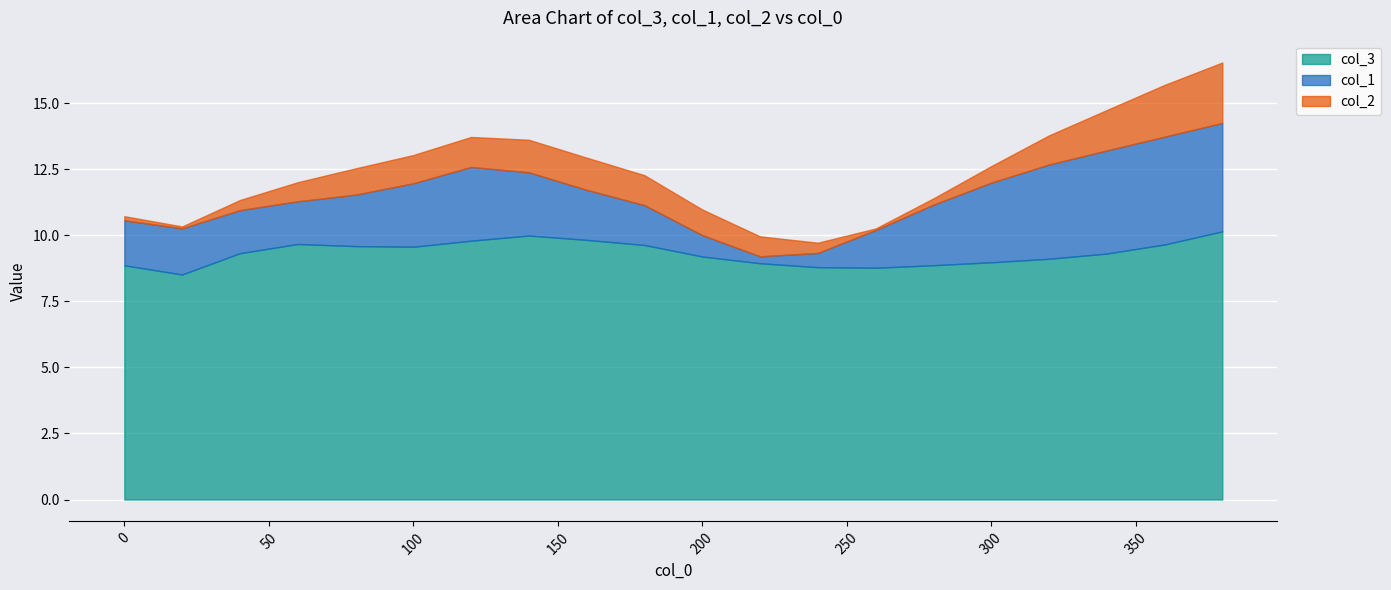

Between 20 and 120, which is larger?

120